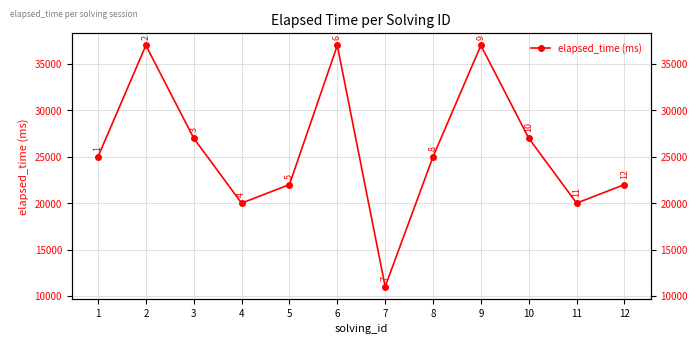

Where is the data nearest to the value 24000?

1